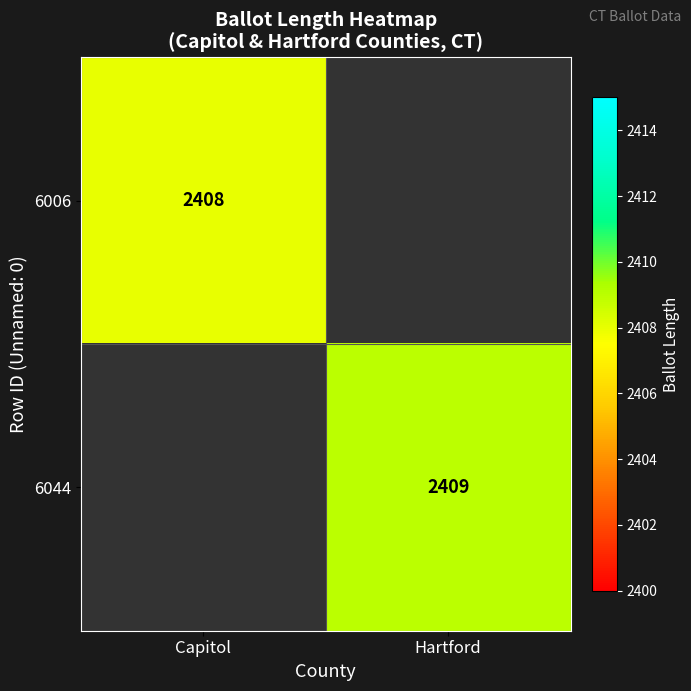

The value of 6044 at Hartford is 3410. True or false?

False